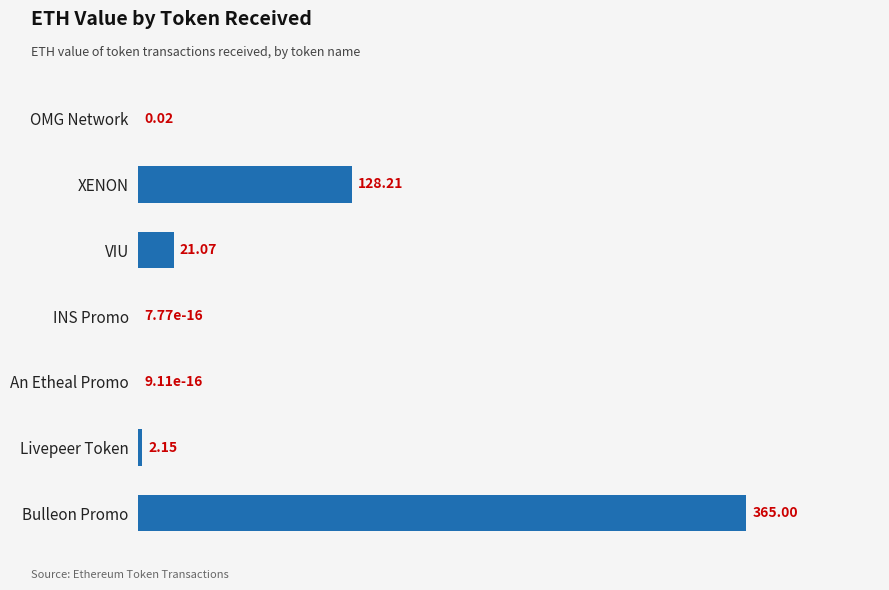

Between VIU and An Etheal Promo, which is larger?

VIU